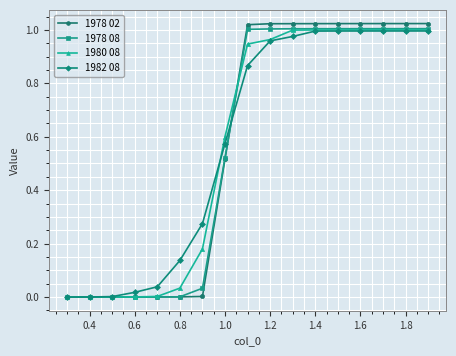

How many data points in 1978 02 are less than 1?

8